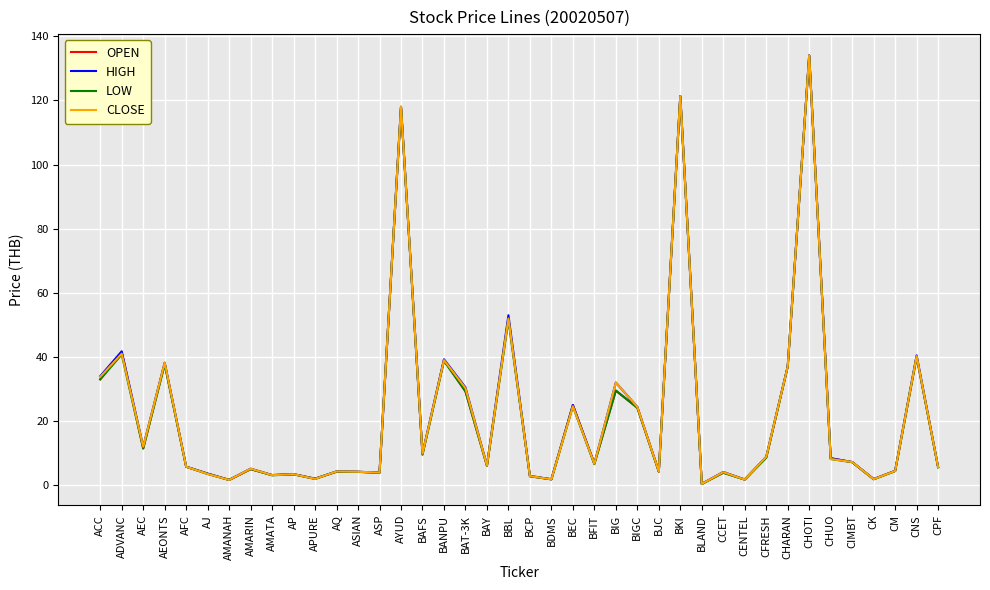

The value of LOW at CHOTI is 43.5. True or false?

False